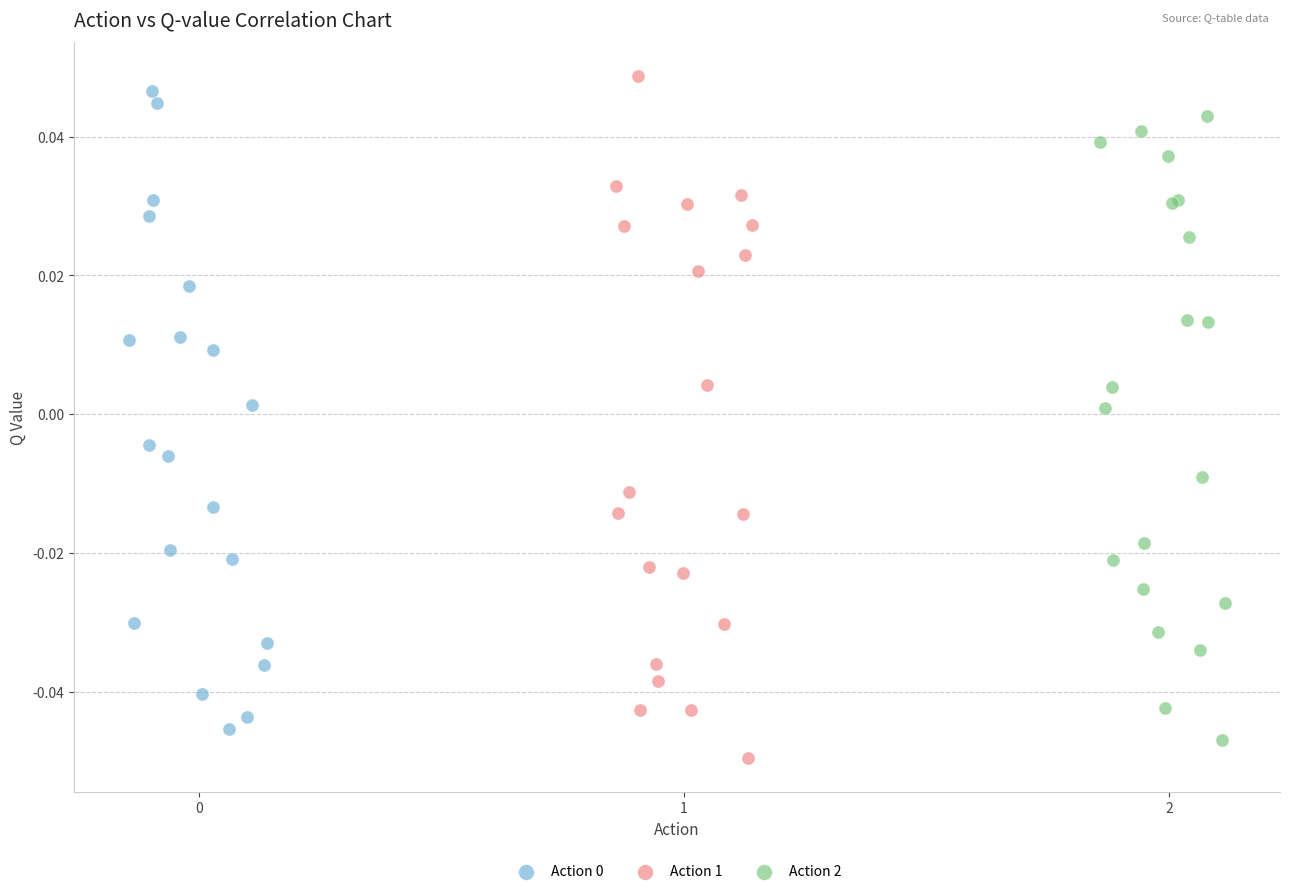

Which series reaches the maximum Y coordinate?

Action 1